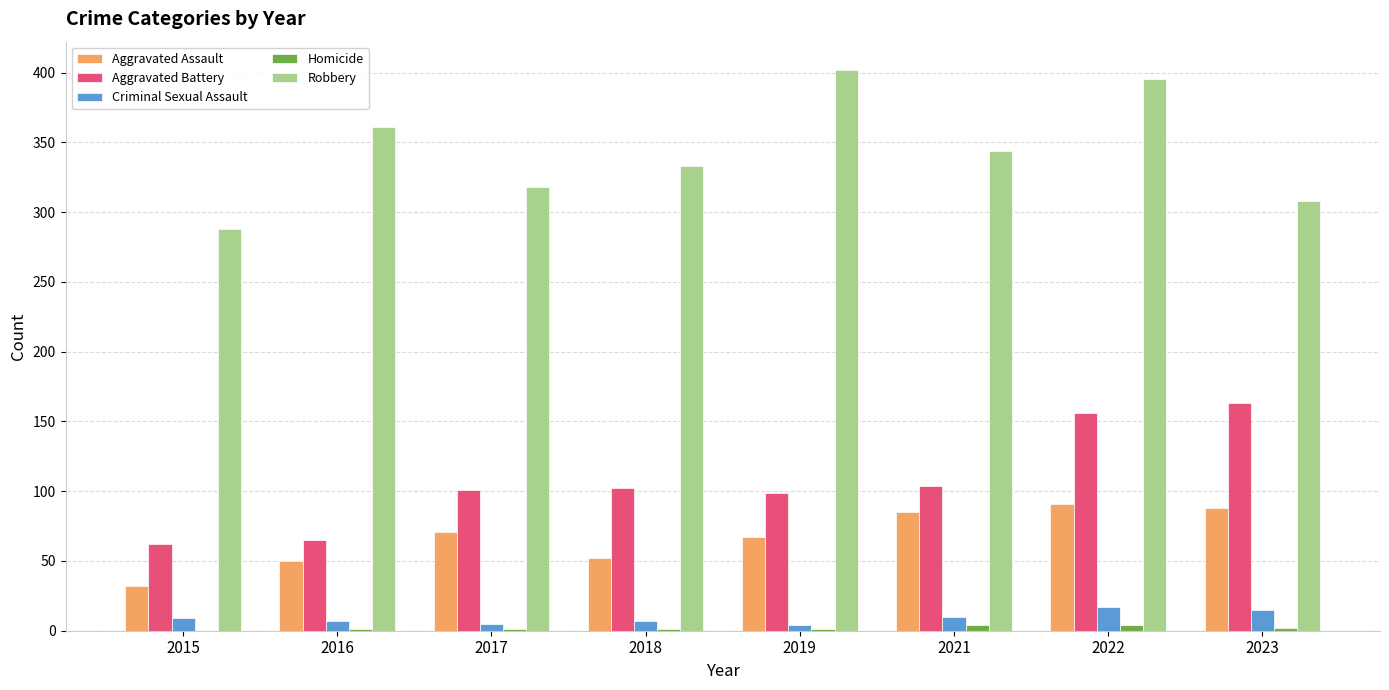

Which series changed the most between 2018 and 2022?

Robbery